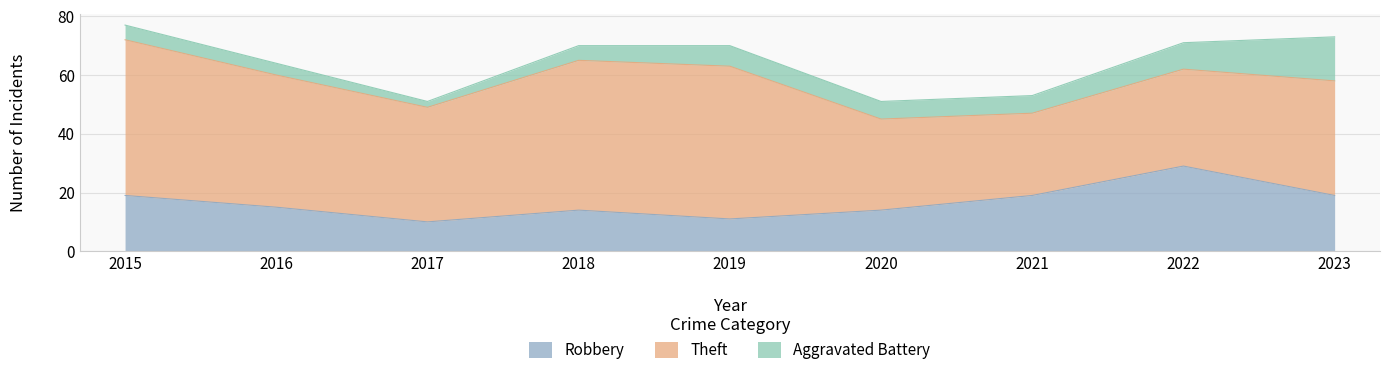

What are all the series names shown in the legend?

Robbery, Theft, Aggravated Battery